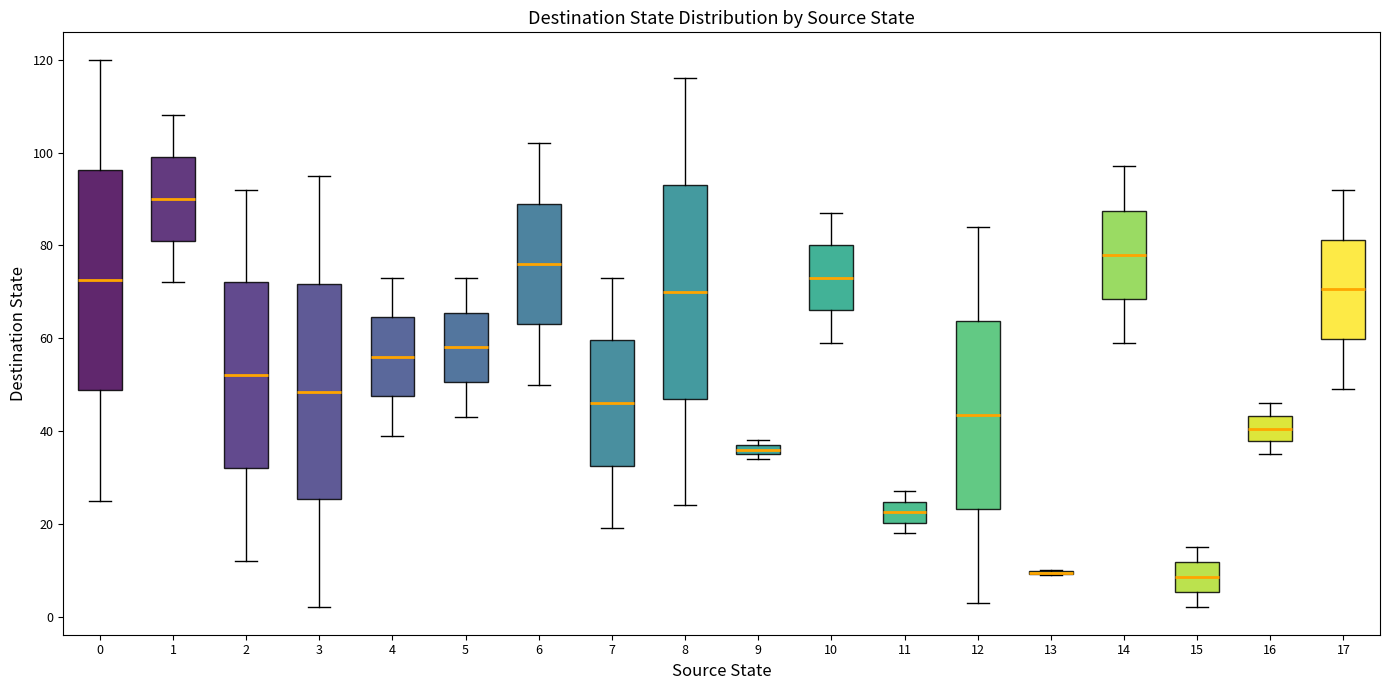

Where does the median line of the box at x = 12 sit on the y-axis? The values are not printed on the chart, so give them approximately, as read against the axis.

44